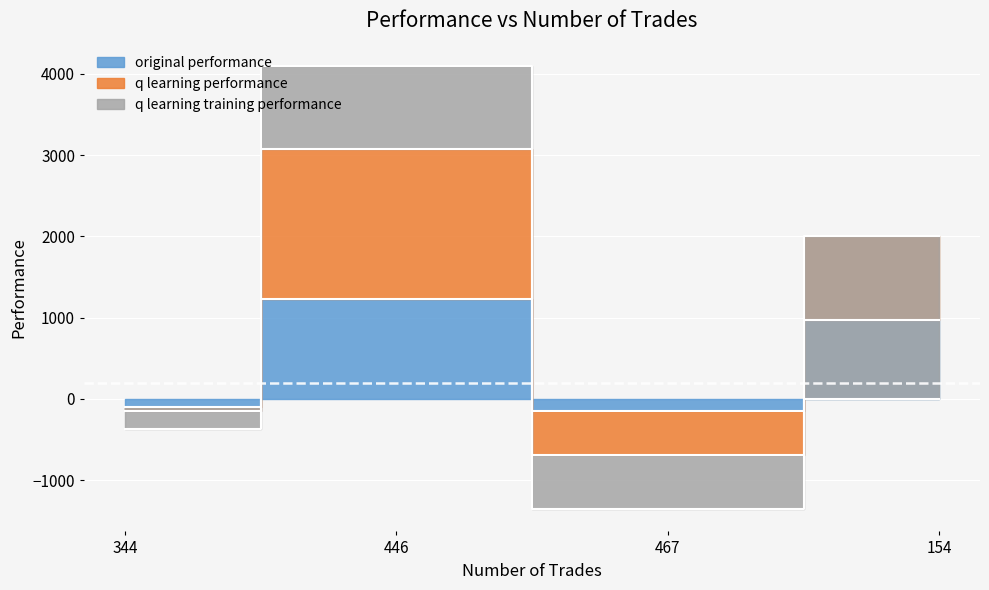

In original performance, how many points are higher than both neighbors (excluding endpoints)?

1